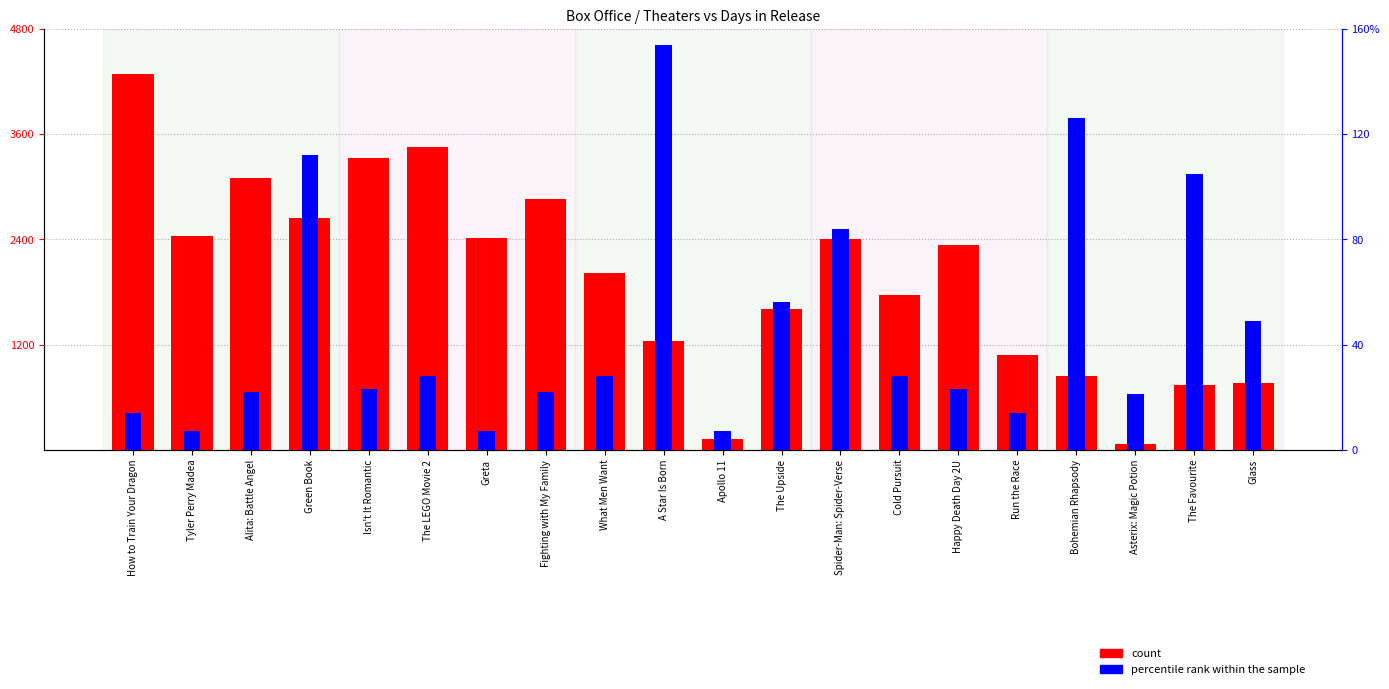

Reading right to left, what are all the values shown in this chart?

count: 756	742	69	839	1075	2331	1765	2404	1607	120	1235	2018	2855	2411	3458	3325	2641	3096	2442	4286
percentile rank within the sample: 1470	3150	630	3780	420	690	840	2520	1680	210	4620	840	660	210	840	690	3360	660	210	420